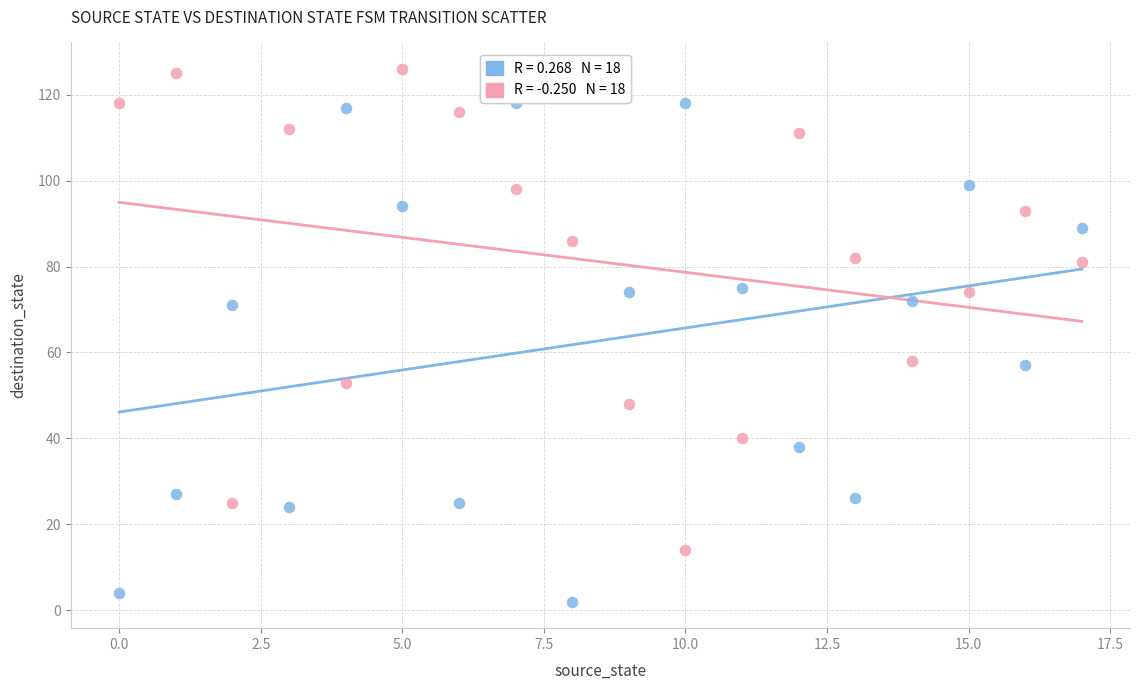

Across all data points, what is the range of Y values (max minus min)?

124